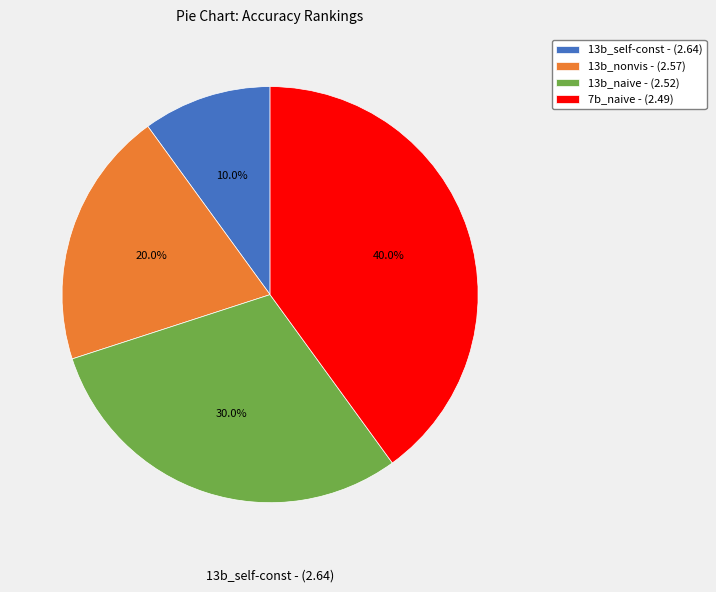

Does 7b_naive - (2.49) account for over 50% of the chart?

No